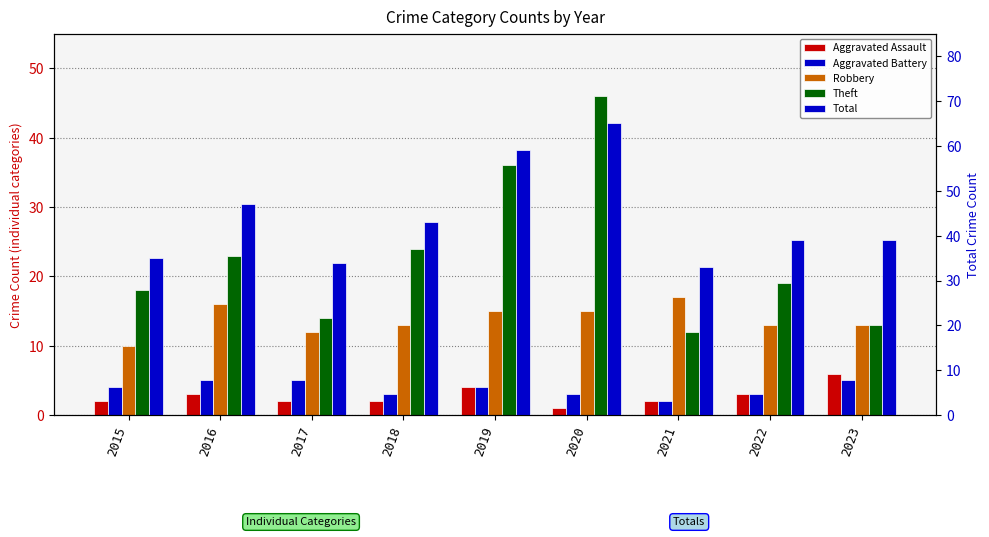

Does the chart contain any negative values?

No